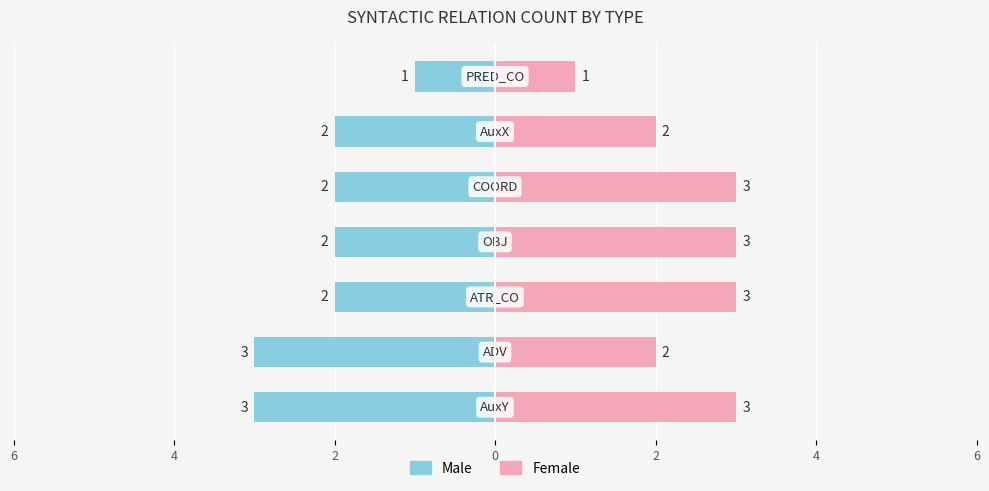

Is the value of Female at 2 greater than the value of Male at 4?

Yes